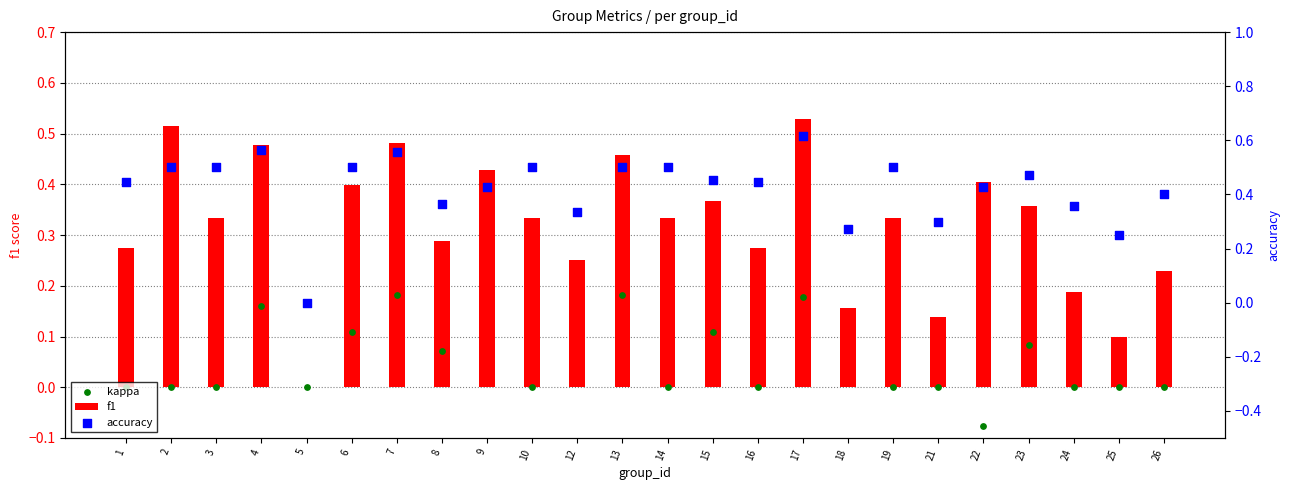

Which series has the widest spread of Y values?

accuracy